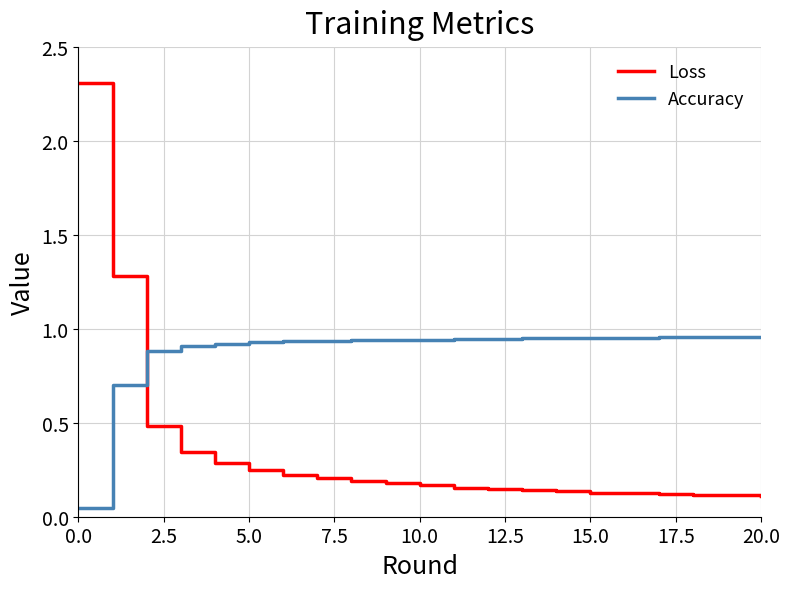

Does the chart have visible grid lines?

Yes